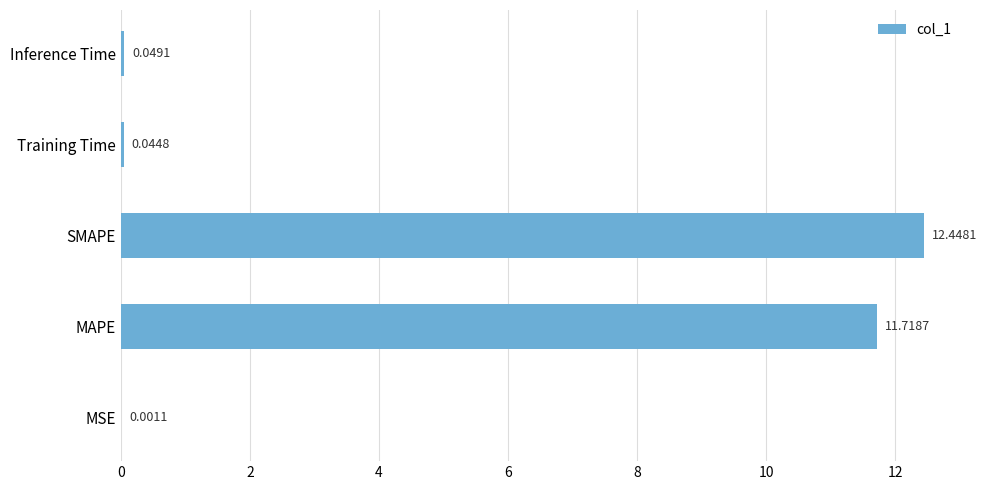

Where is the data nearest to the value 6?

MAPE